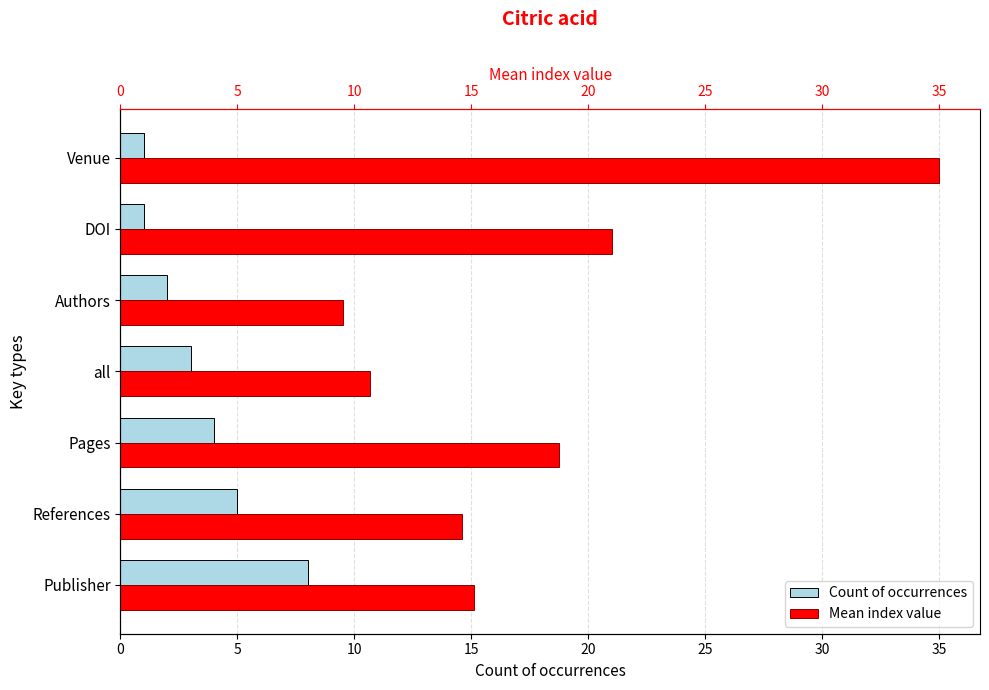

What is the spread (max minus min) of values at Publisher?

7.1